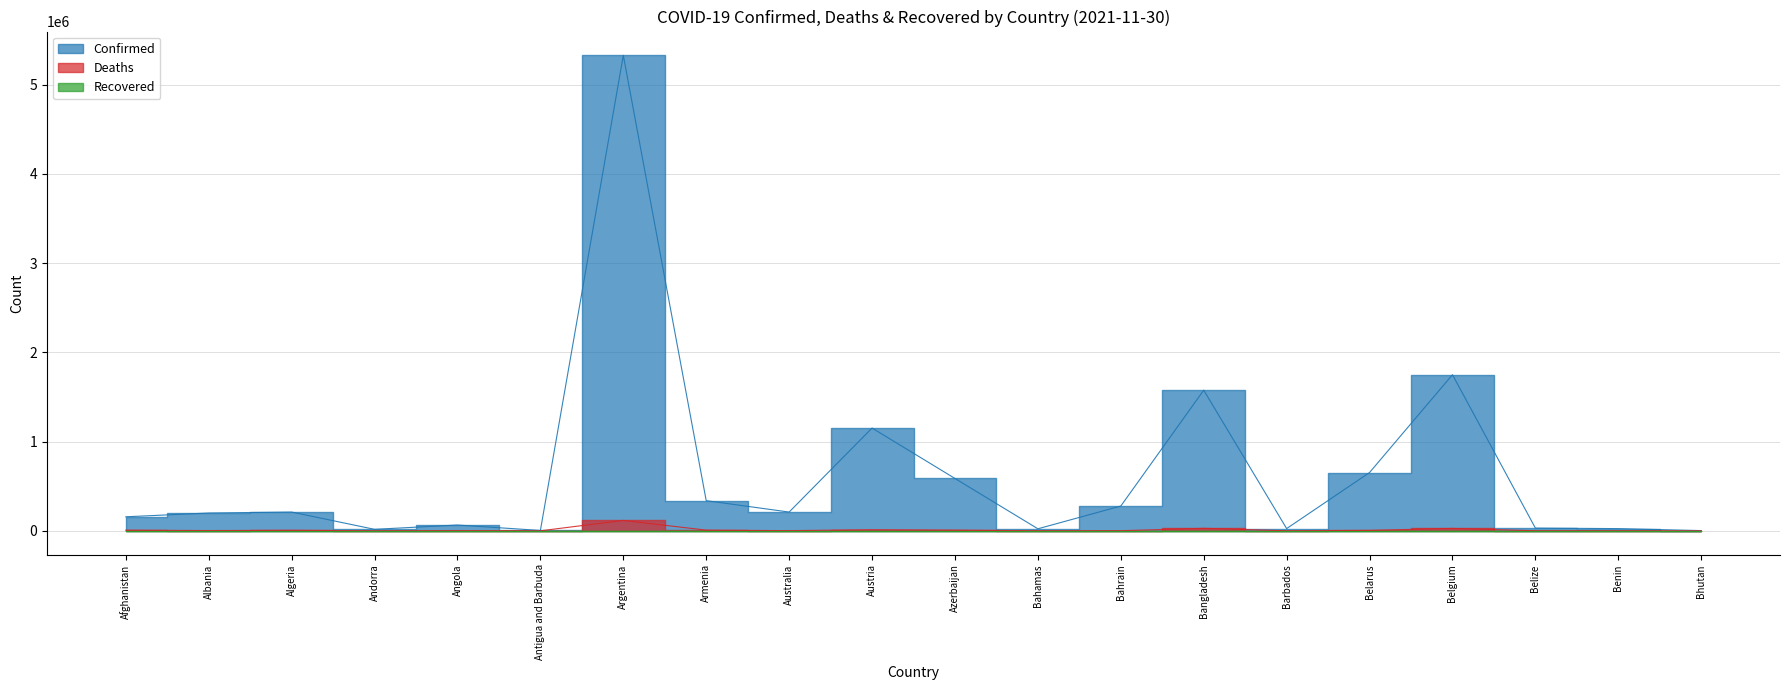

What is the spread (max minus min) of values at Australia?

208232